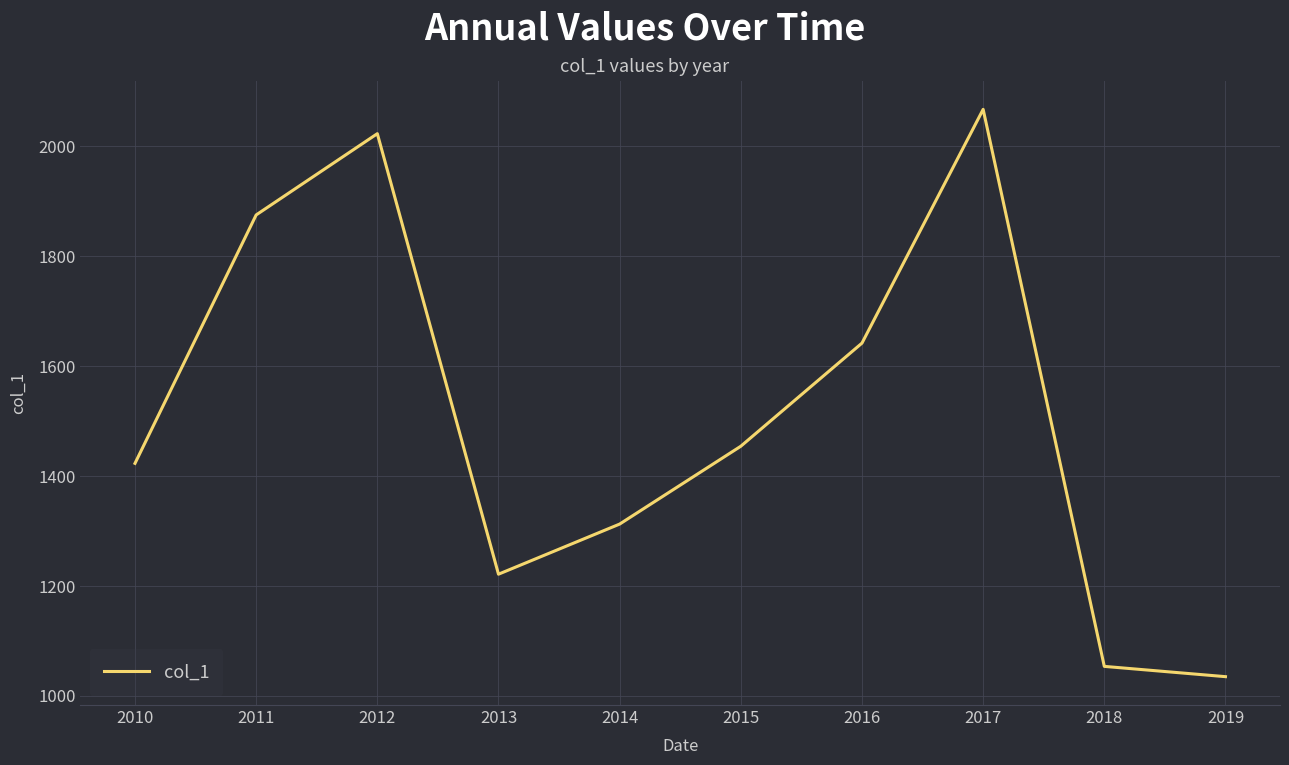

True or false: the data shows 2023.0 at 2012.

True